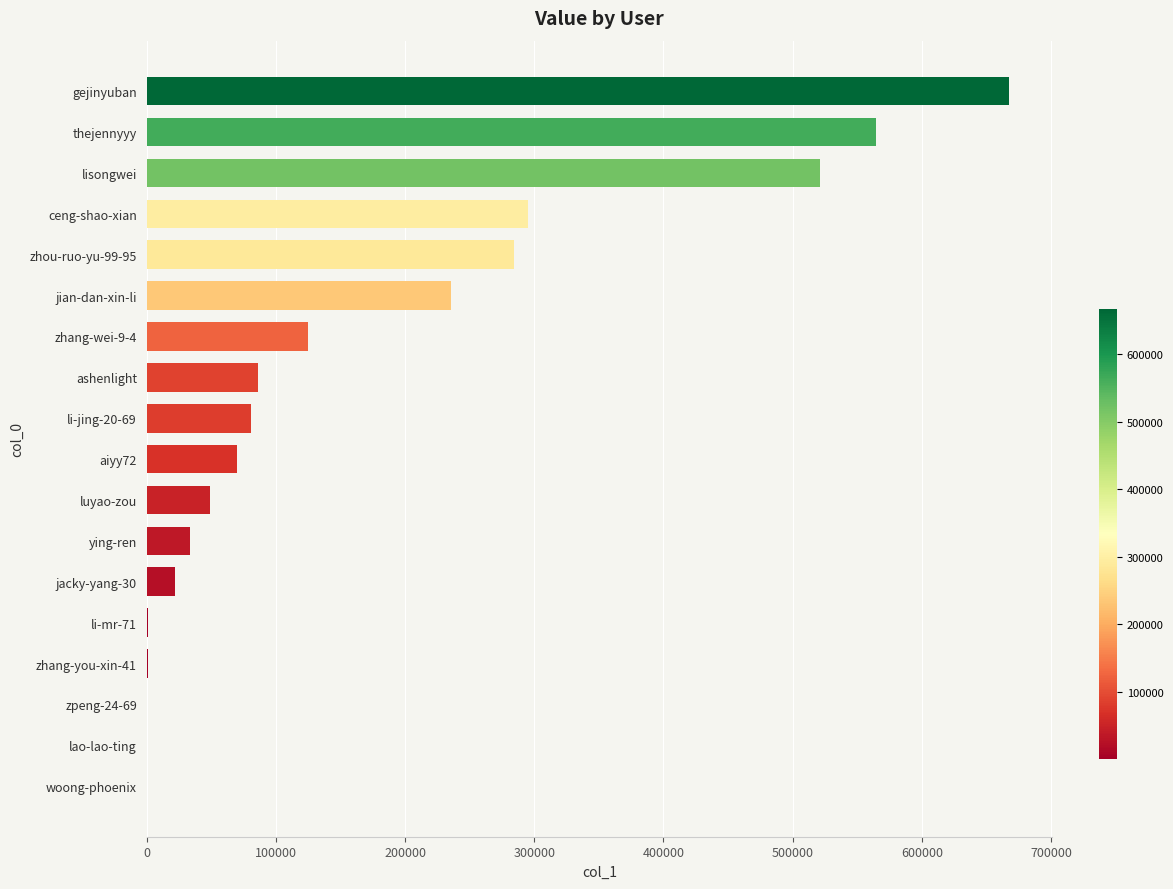

What is the maximum value shown in the chart?

667325